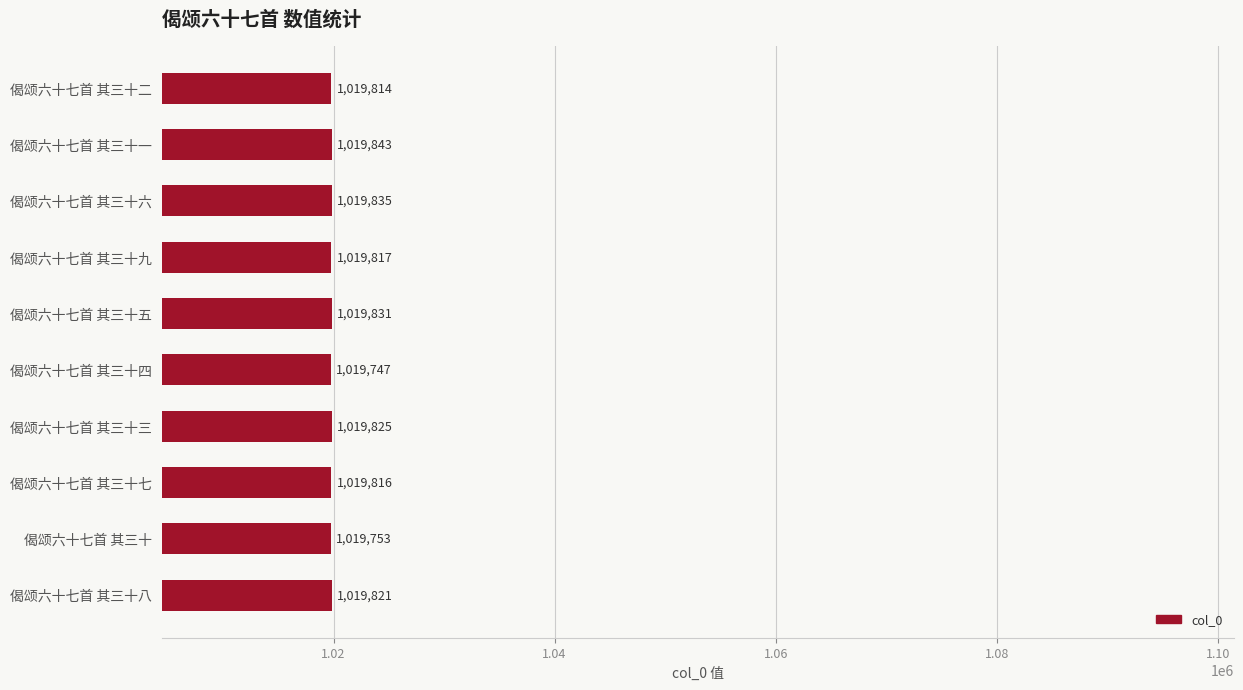

What position from the bottom is 偈颂六十七首 其三十七?

3